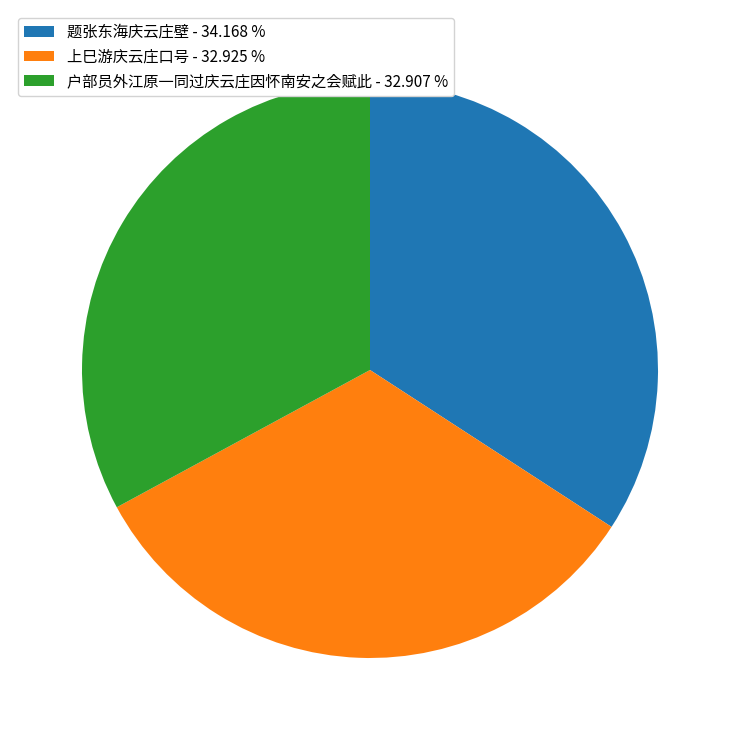

True or false: 上巳游庆云庄口号 accounts for 43% of the total.

False